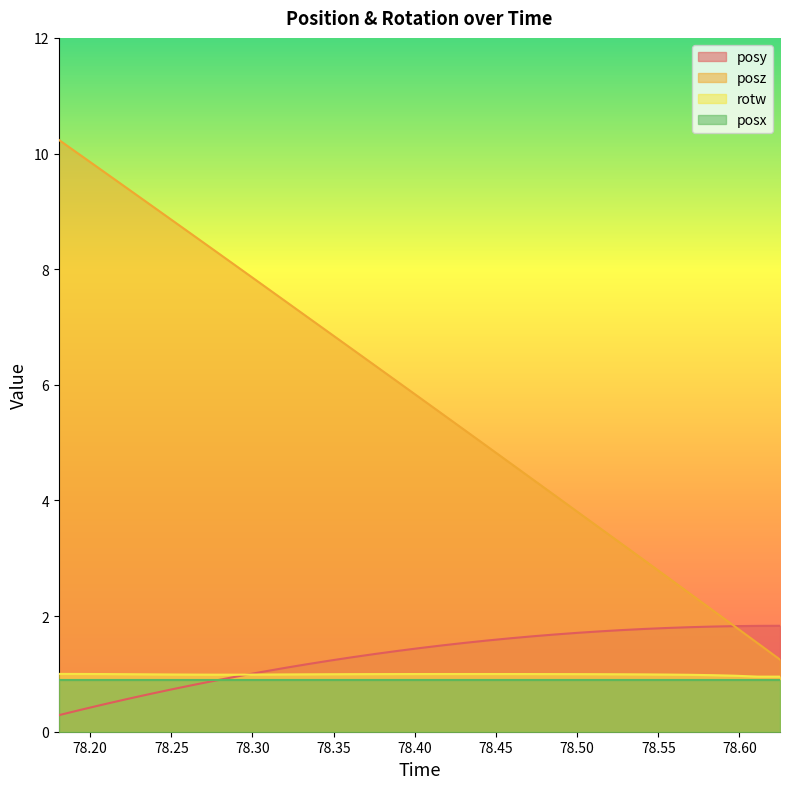

Which series has the widest spread of values?

posz